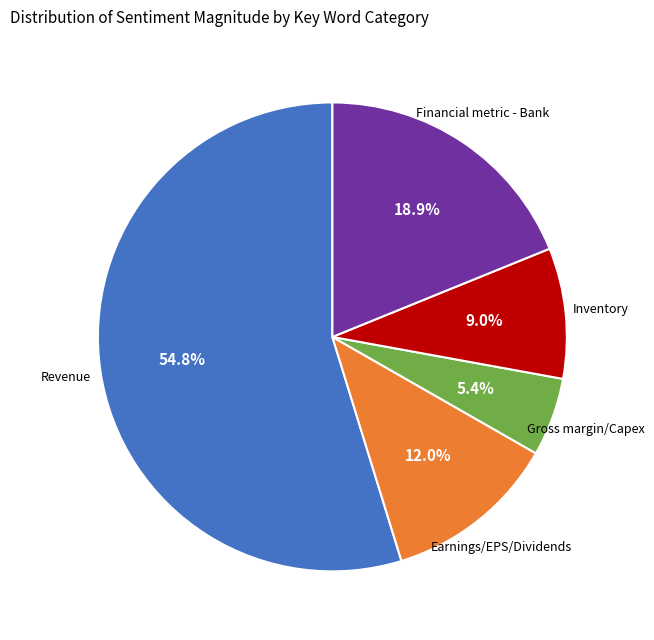

Does any single category account for the majority?

Yes